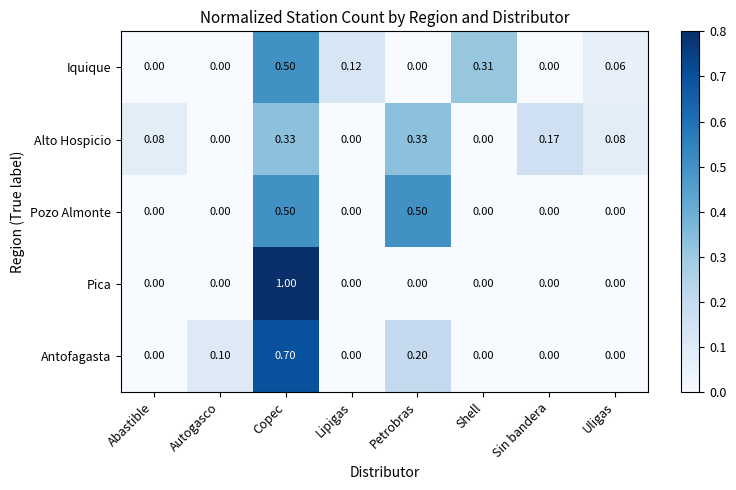

At which category is the sum across all series the highest?

Copec